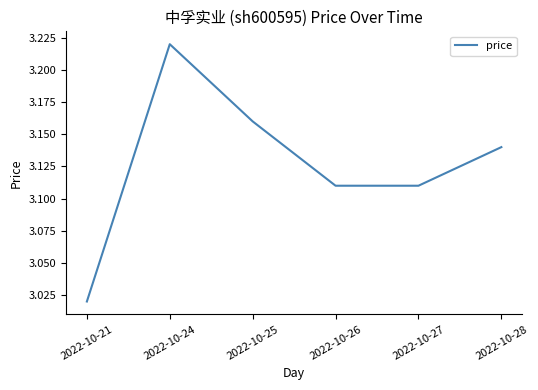

Is it true that the value at 2022-10-24 is 5.5?

False